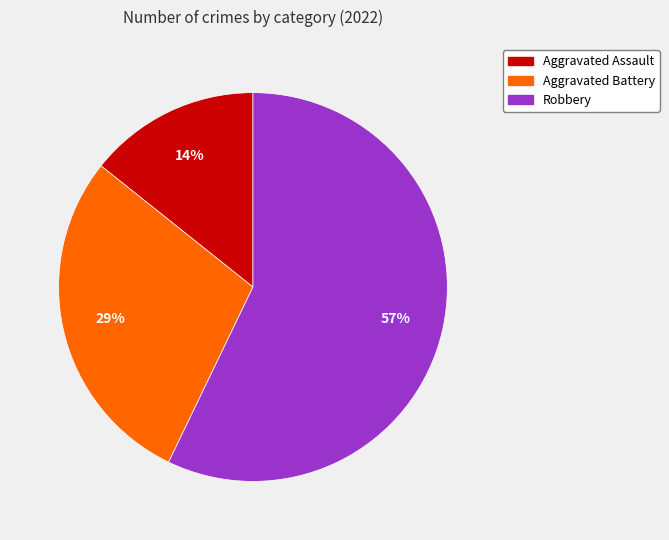

What is the ratio of the value at Aggravated Assault to the value at Aggravated Battery?

0.5